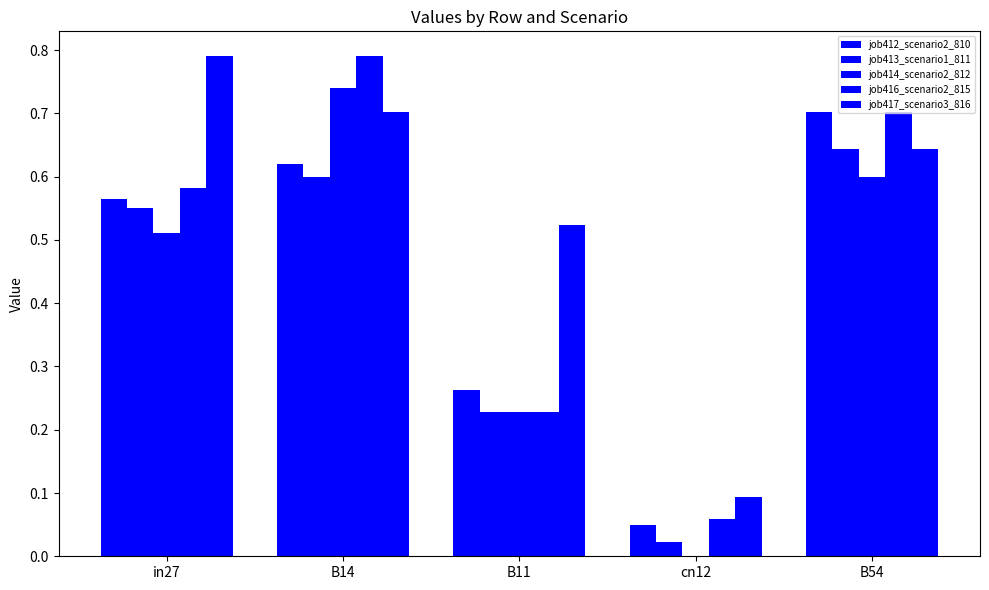

True or false: job417_scenario3_816 has a value of 1.0 at B14.

False